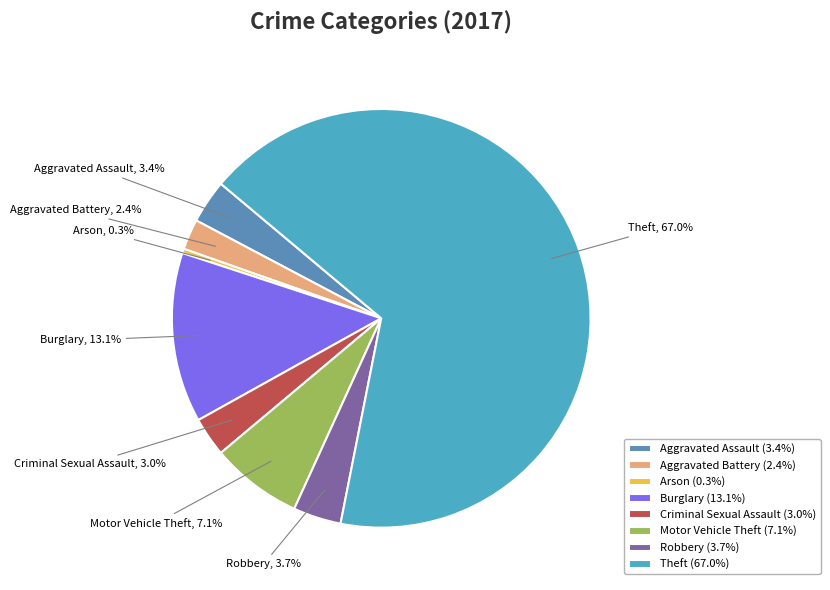

The Arson slice represents 0% of the pie. True or false?

True